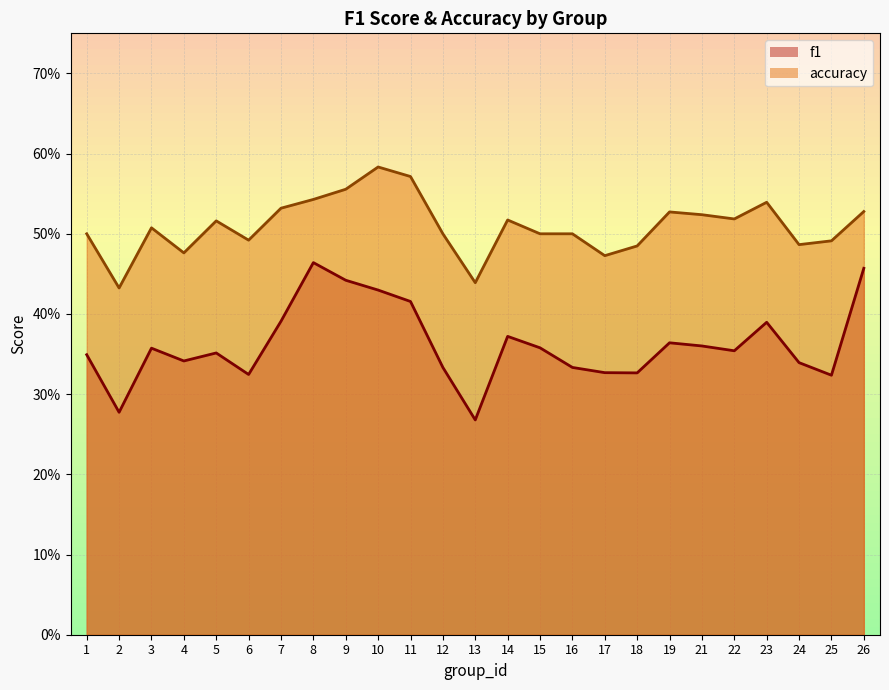

Is it true that f1 equals 0.1 at 6?

False